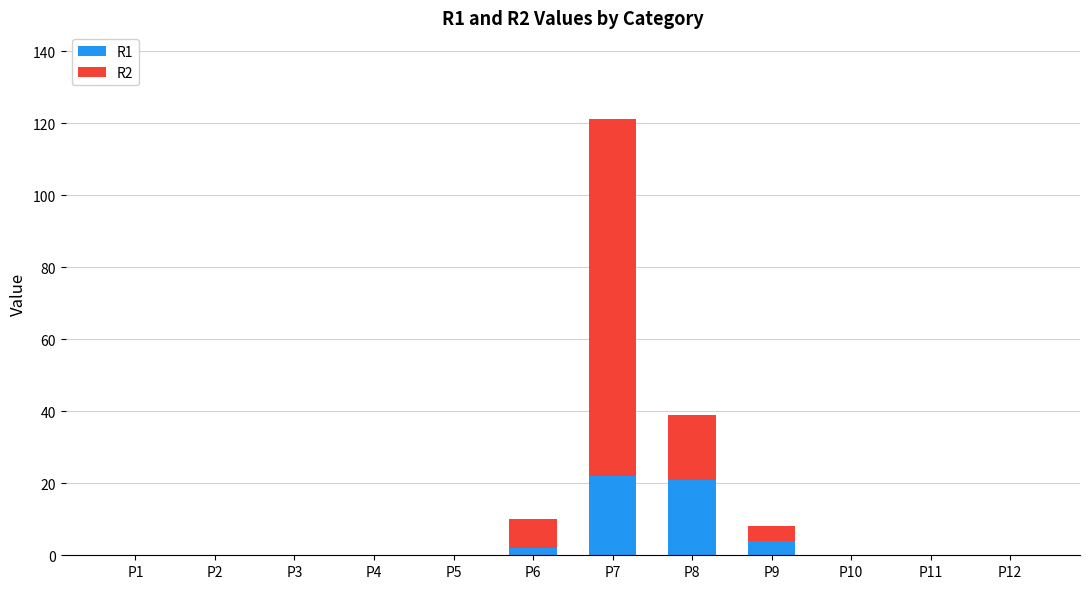

How many series are shown in this chart?

2